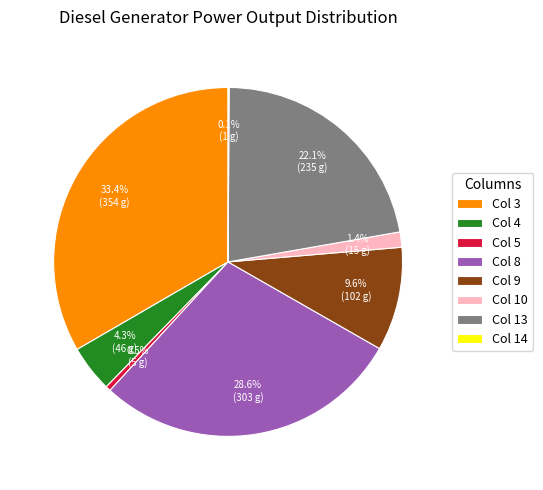

Does any single category account for the majority?

No